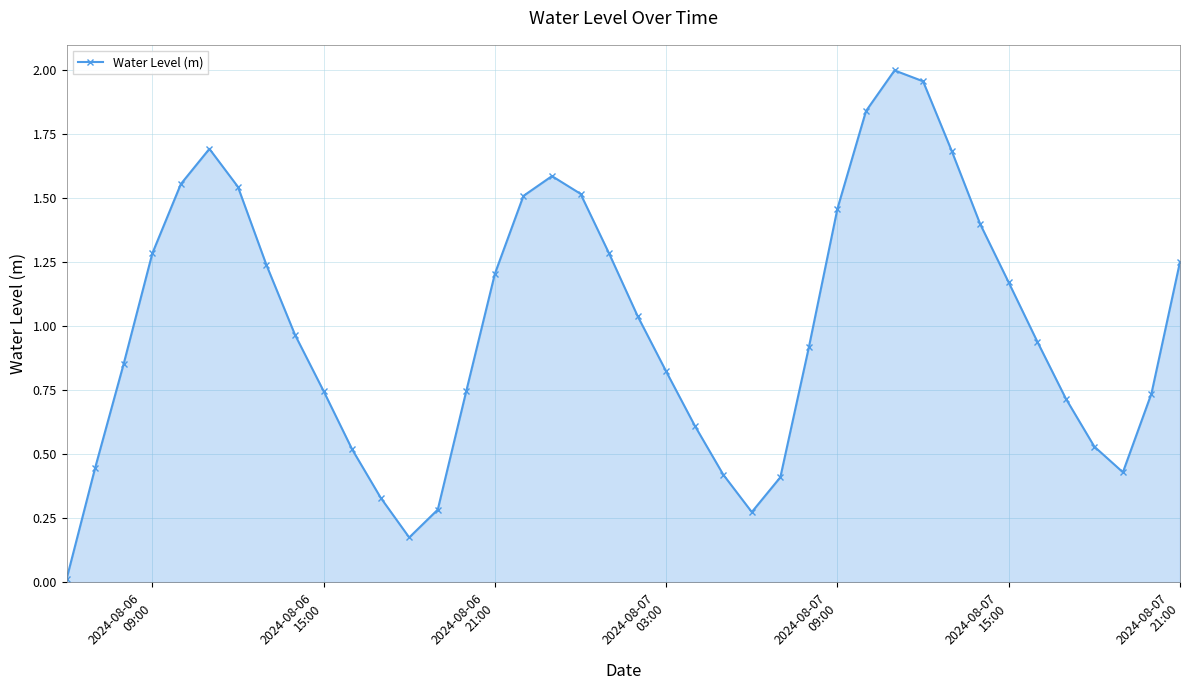

What is the difference between the second highest and minimum values?

1.9